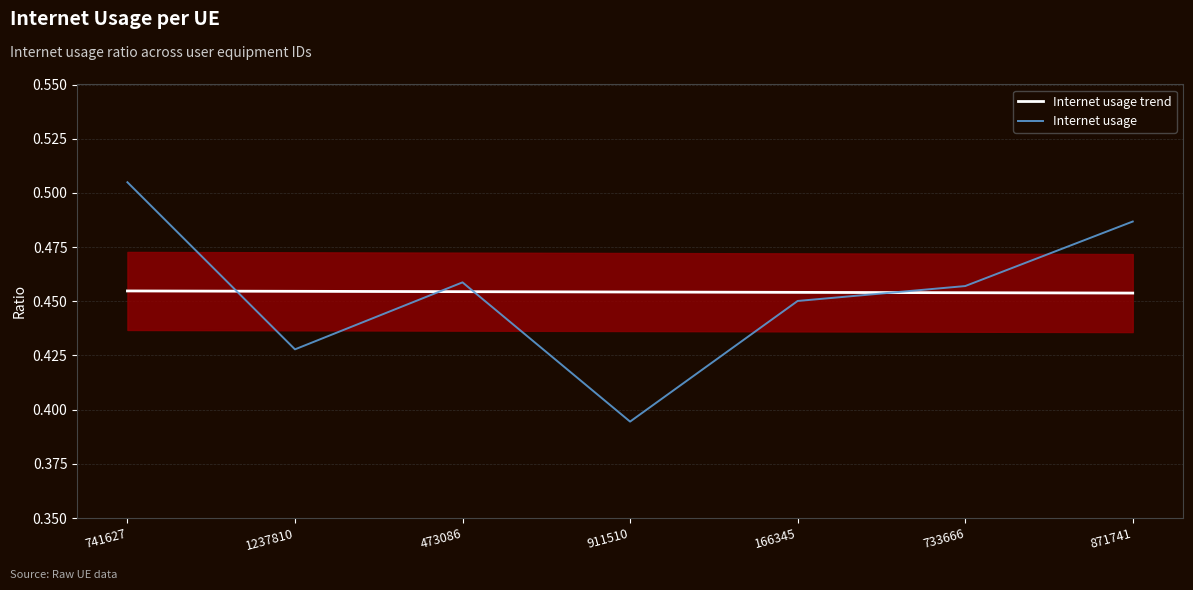

Where do Internet usage trend and Internet usage first cross each other?

741627 and 1237810